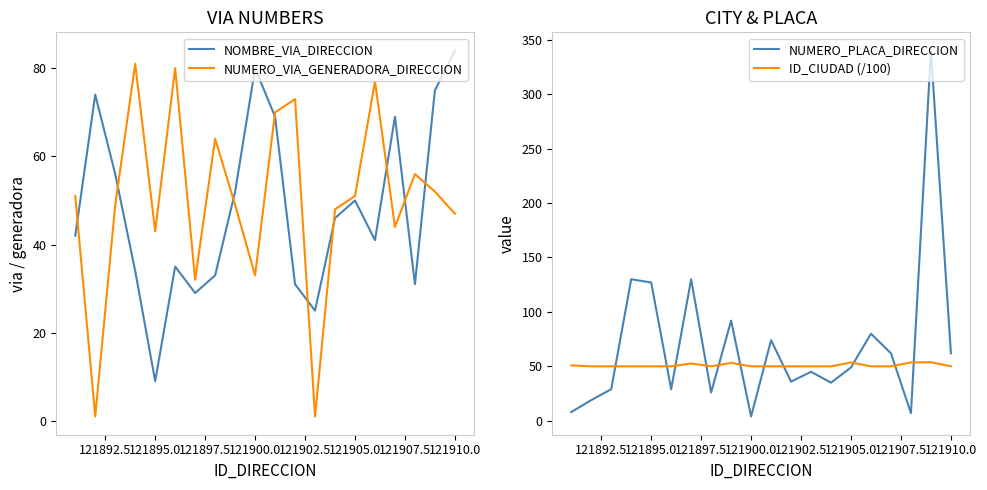

At which label does NOMBRE_VIA_DIRECCION reach its peak?

121910.0